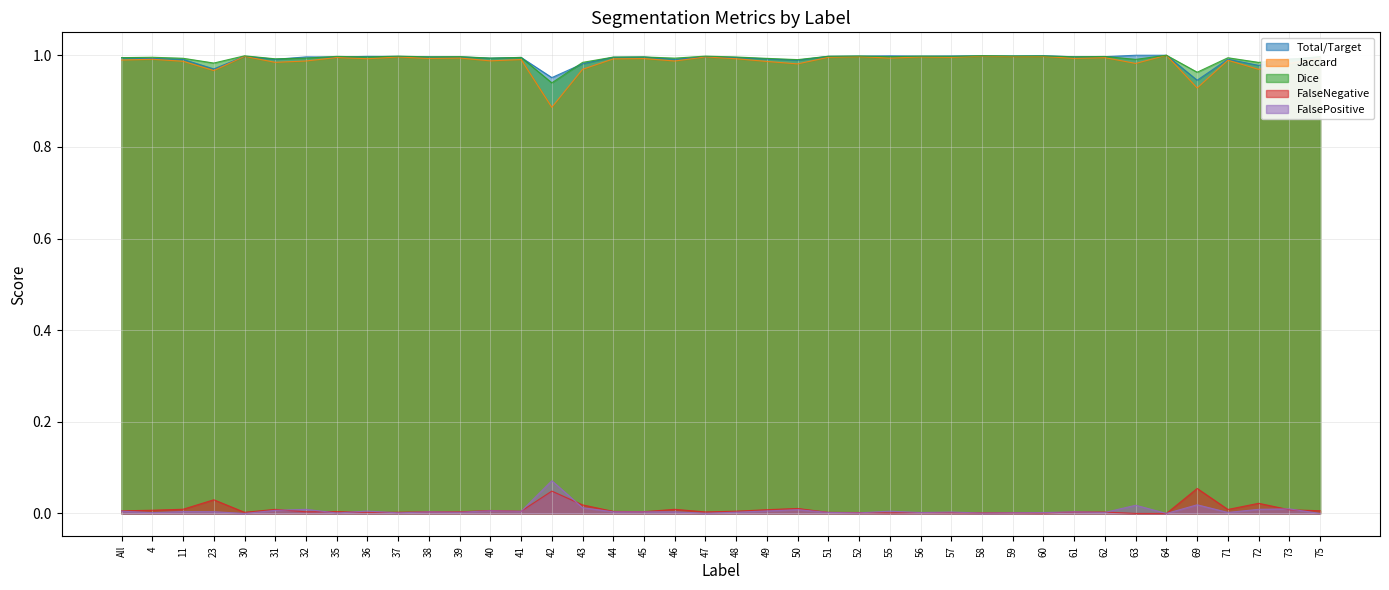

How many interior local valleys does the Dice series have?

15